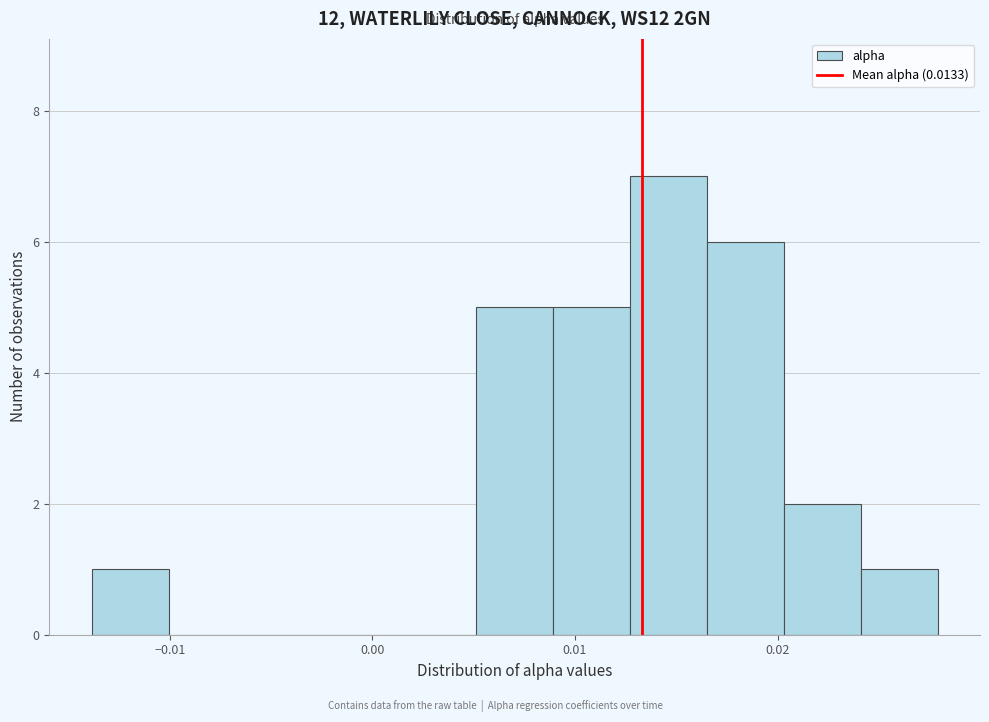

Read against the x-axis, roughly where is the centre of the tallest bar?

0.015